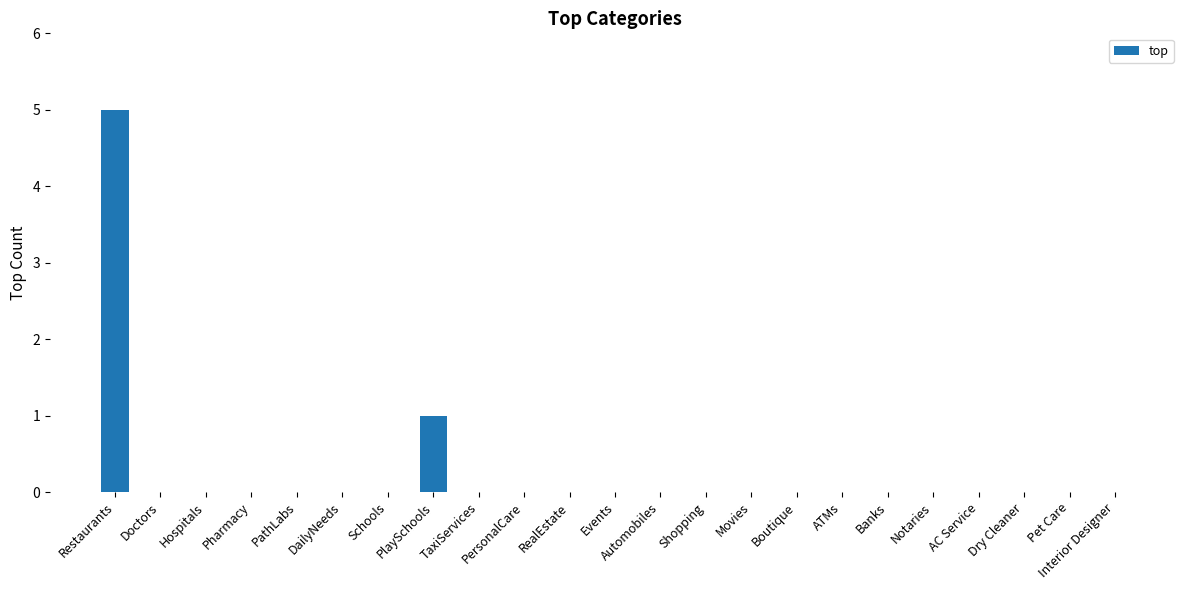

How many distinct data groups are displayed?

1